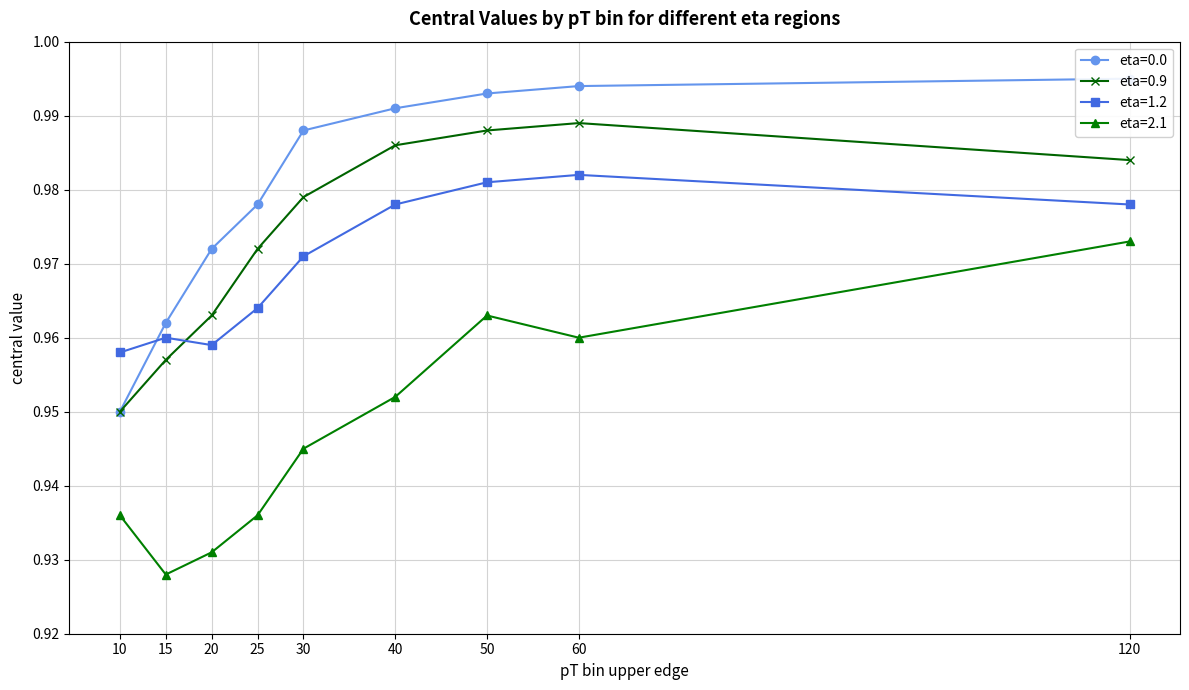

At which label does eta=0.0 reach its peak?

120